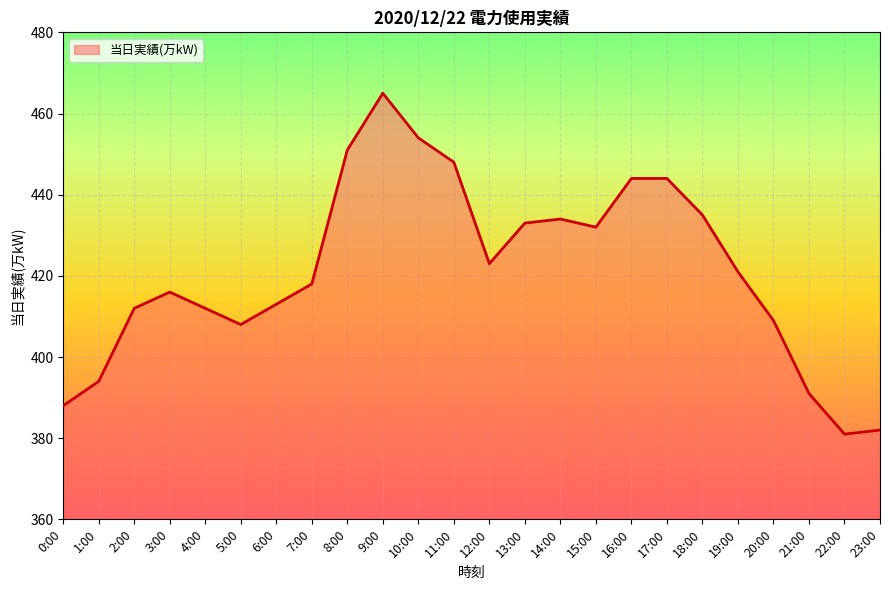

What position from the left is 23:00?

24